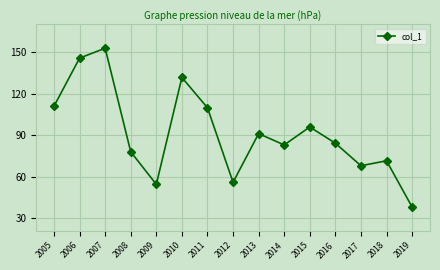

Reading left to right, what are all the values shown in this chart?

2005=110.9	2006=145.7	2007=152.8	2008=78.0	2009=54.5	2010=131.7	2011=109.8	2012=56.0	2013=91.1	2014=82.9	2015=95.9	2016=84.2	2017=67.9	2018=71.5	2019=38.1